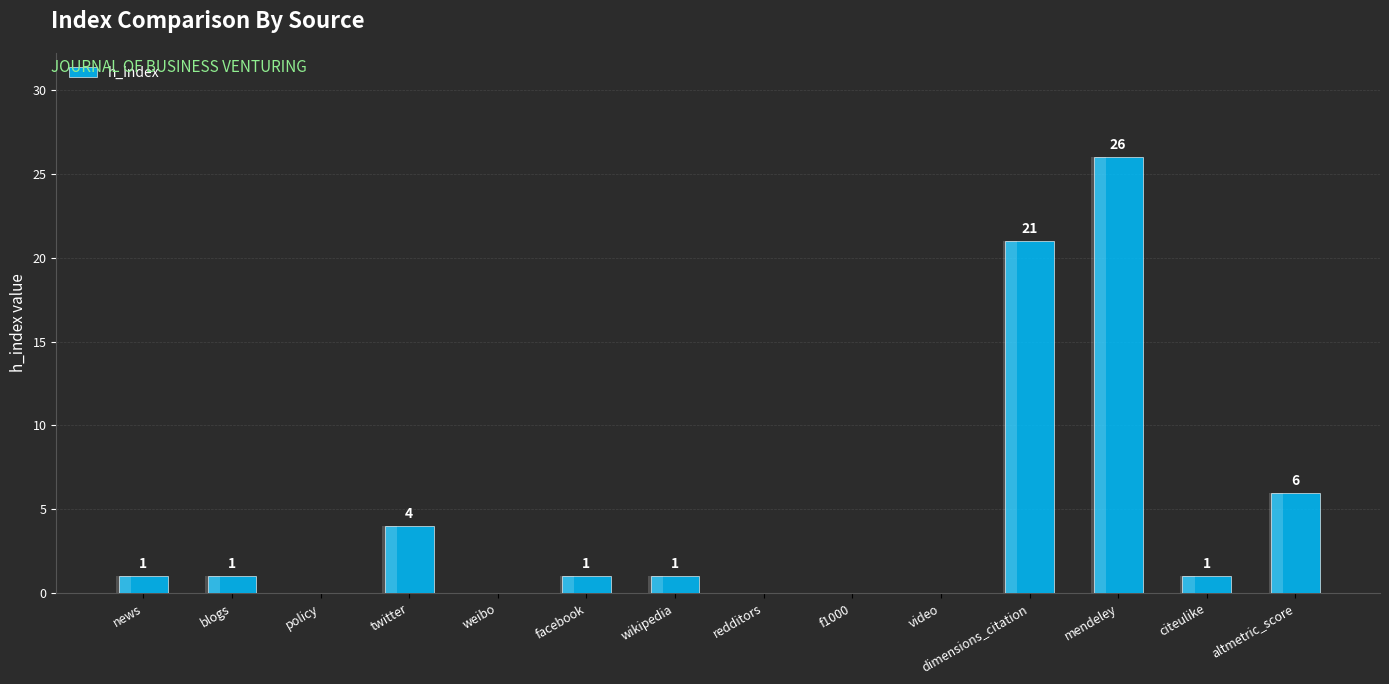

What is the maximum value shown in the chart?

26